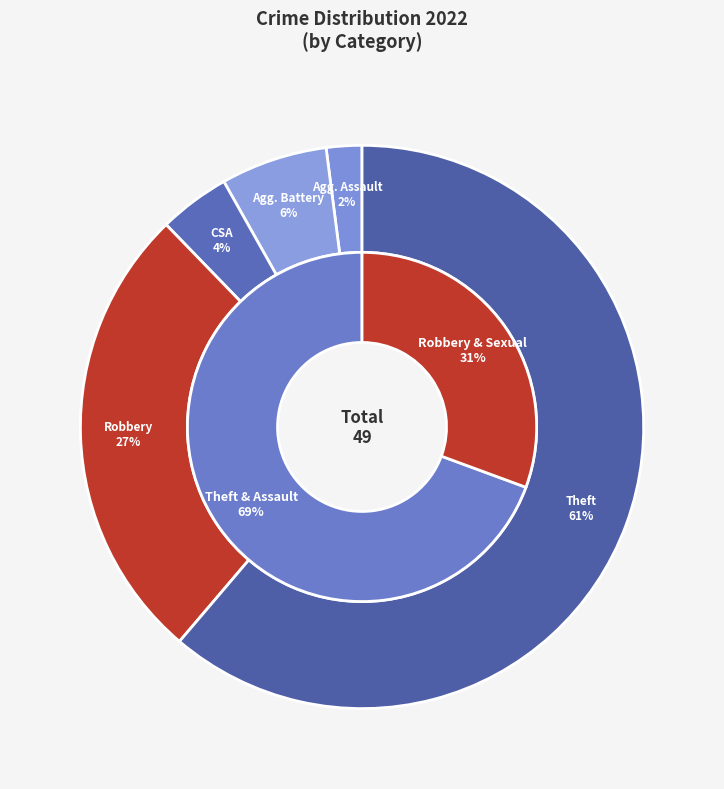

To the nearest percent, what is the combined percentage of Aggravated Assault and Aggravated Battery?

8%